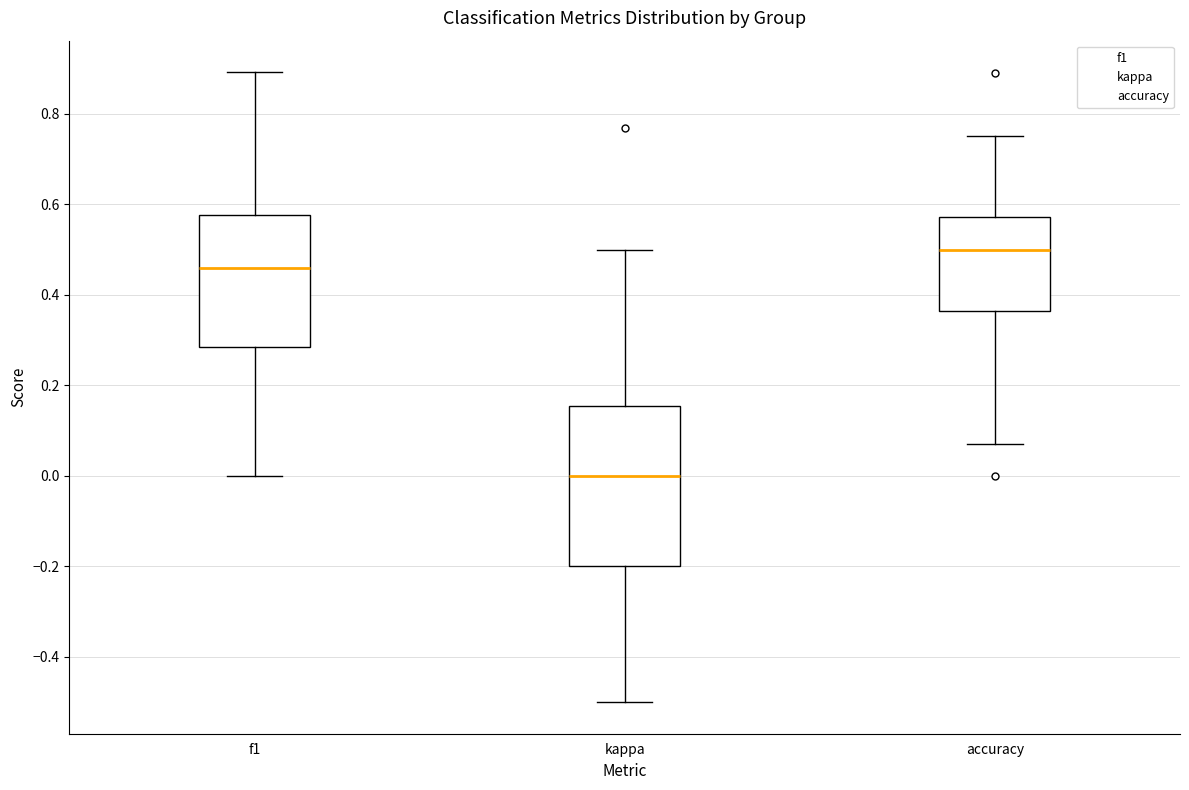

Which box is the tallest, from its lower edge to its upper edge?

kappa